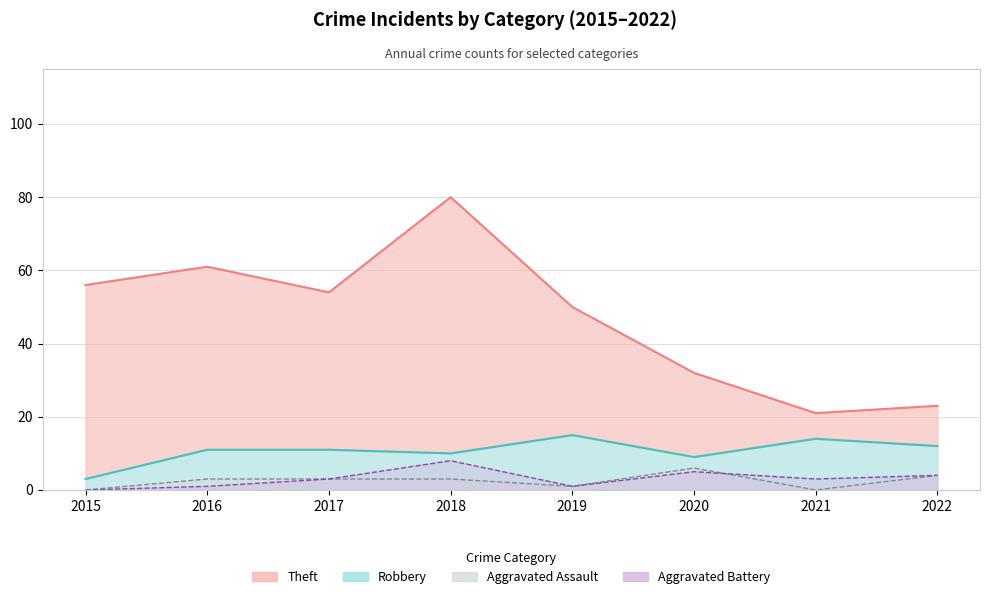

Is the value of Aggravated Assault at 2022 greater than the value of Aggravated Battery at 2021?

Yes